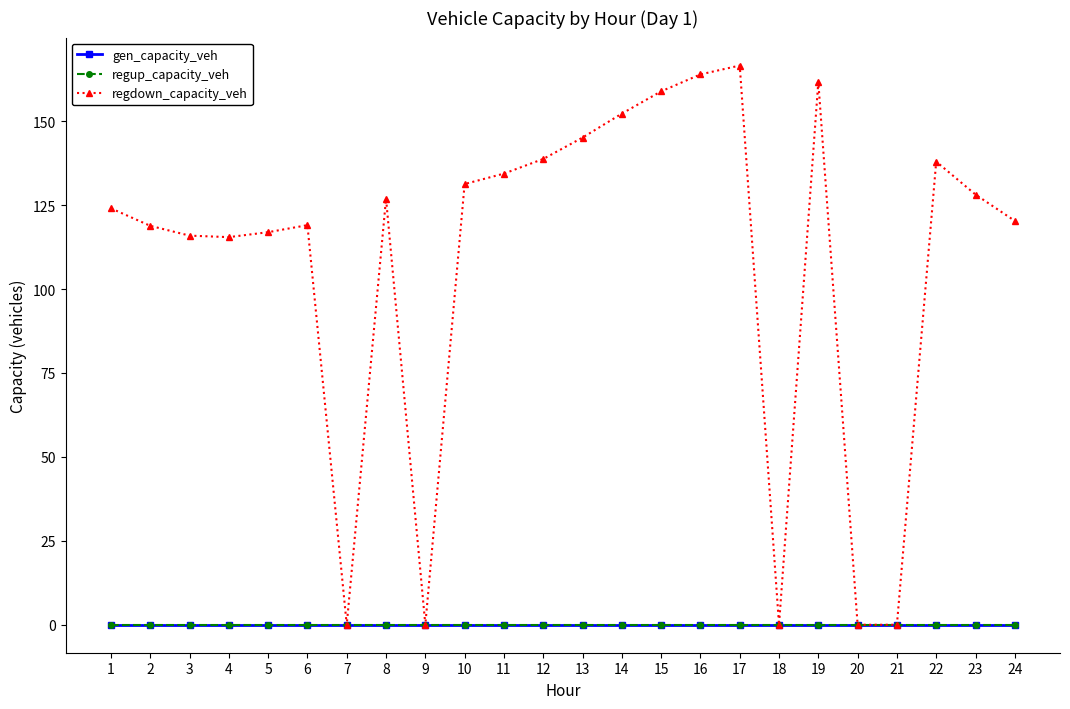

Does the chart have visible grid lines?

No